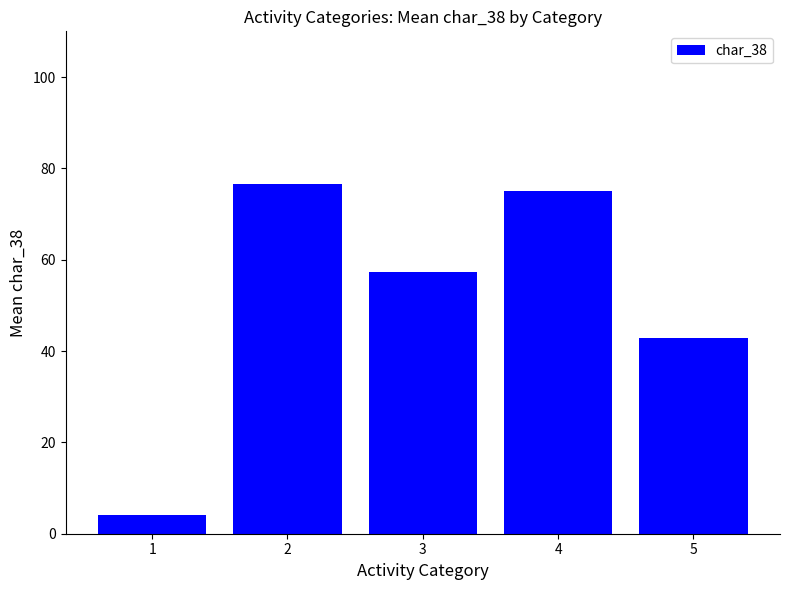

The chart shows a value of 73.7 at 5. True or false?

False